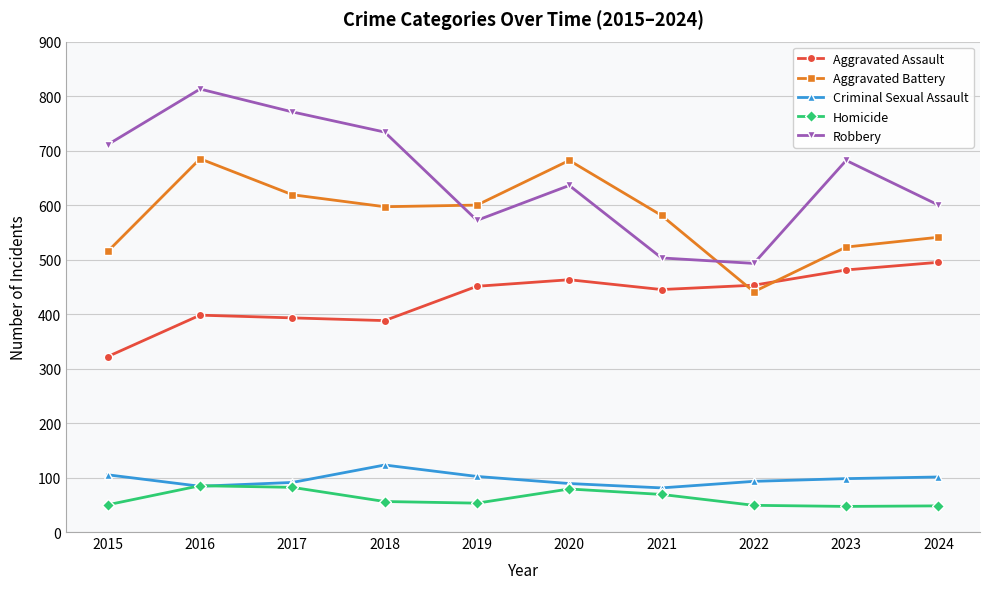

What is the difference between the highest and lowest values at 2021?

512